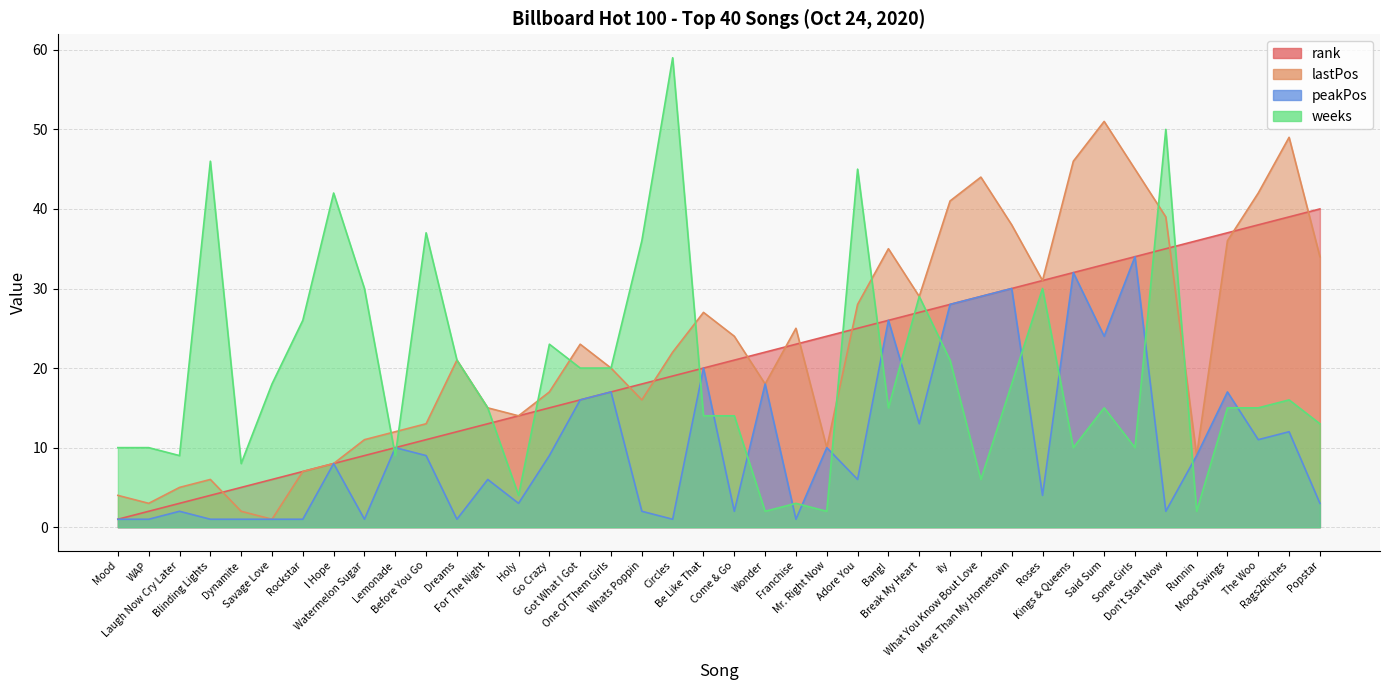

At which category does weeks reach its first local valley?

Laugh Now Cry Later